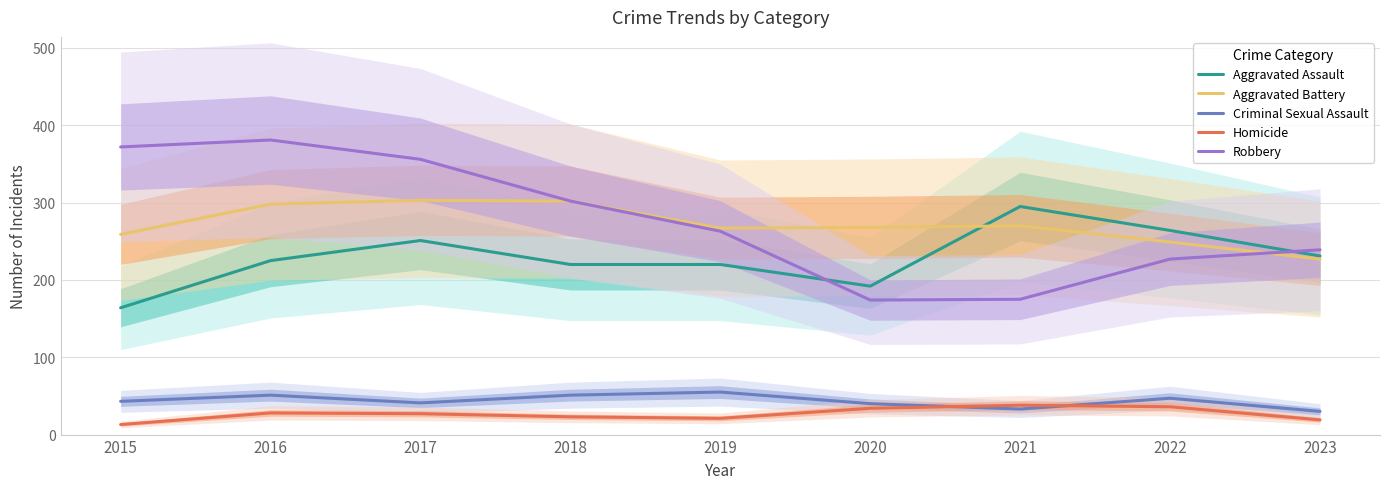

Reading right to left, transcribe all the data shown in this chart.

Aggravated Assault: 231	264	295	192	220	220	251	225	164
Aggravated Battery: 227	249	270	268	267	302	303	298	259
Criminal Sexual Assault: 30	47	33	40	55	51	41	51	43
Homicide: 19	36	38	34	21	23	27	28	13
Robbery: 239	227	175	174	263	302	356	381	372